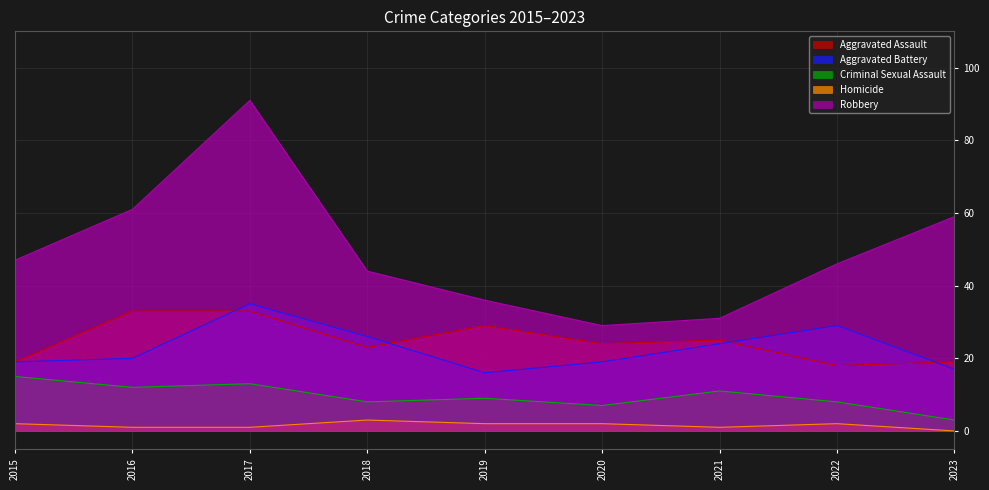

At which category is the sum across all series the highest?

2017